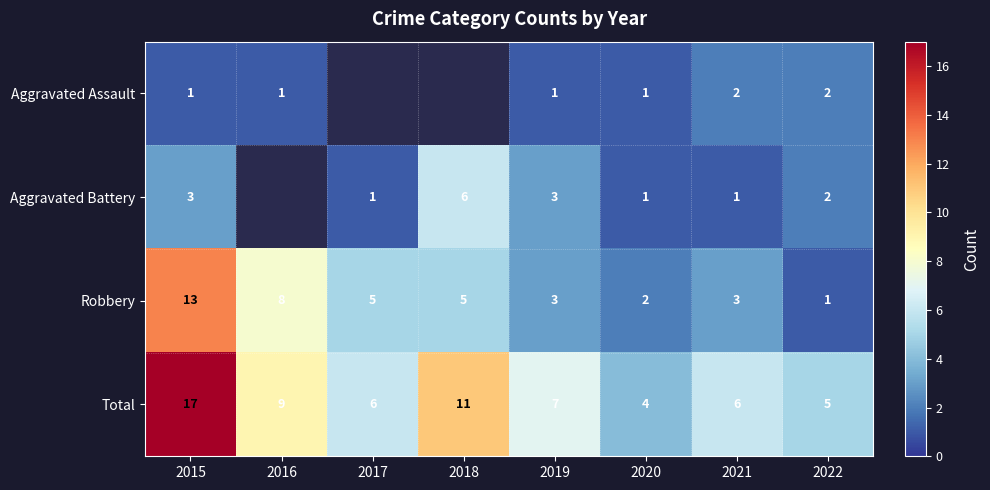

The Robbery series shows 2 at 2022. True or false?

False